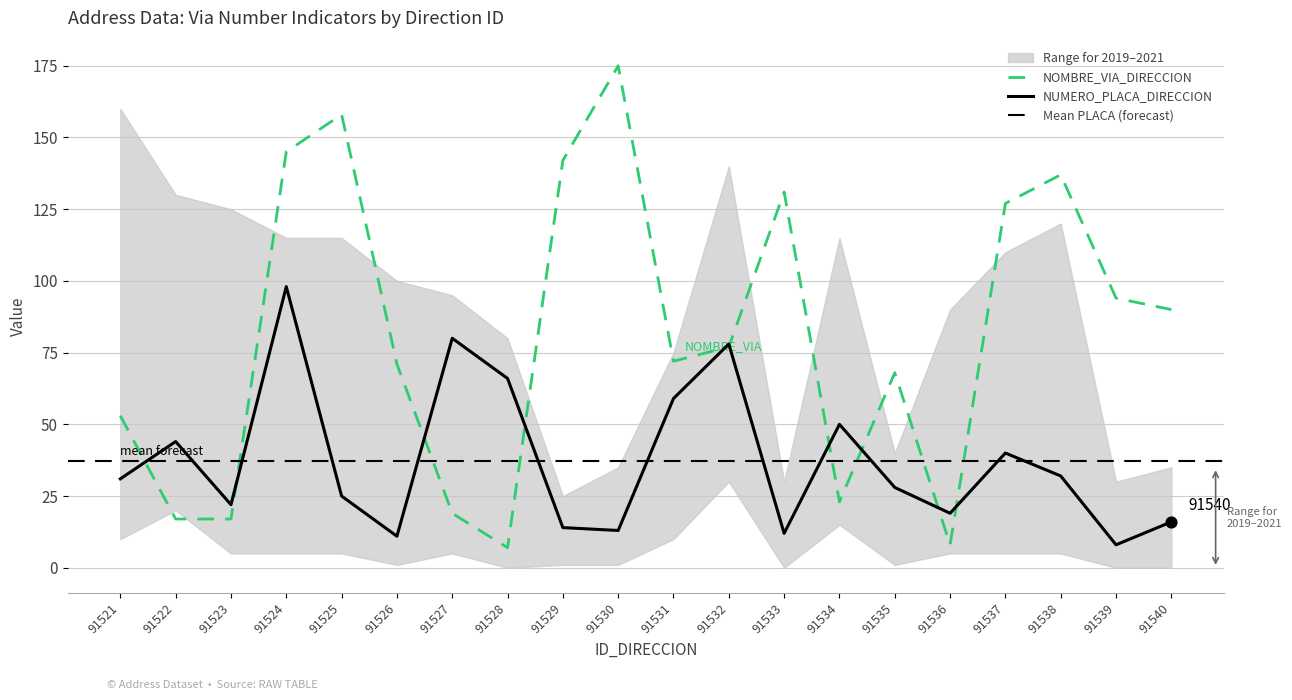

Is the value of NUMERO_PLACA_DIRECCION at 91531 greater than the value of NOMBRE_VIA_DIRECCION at 91526?

No